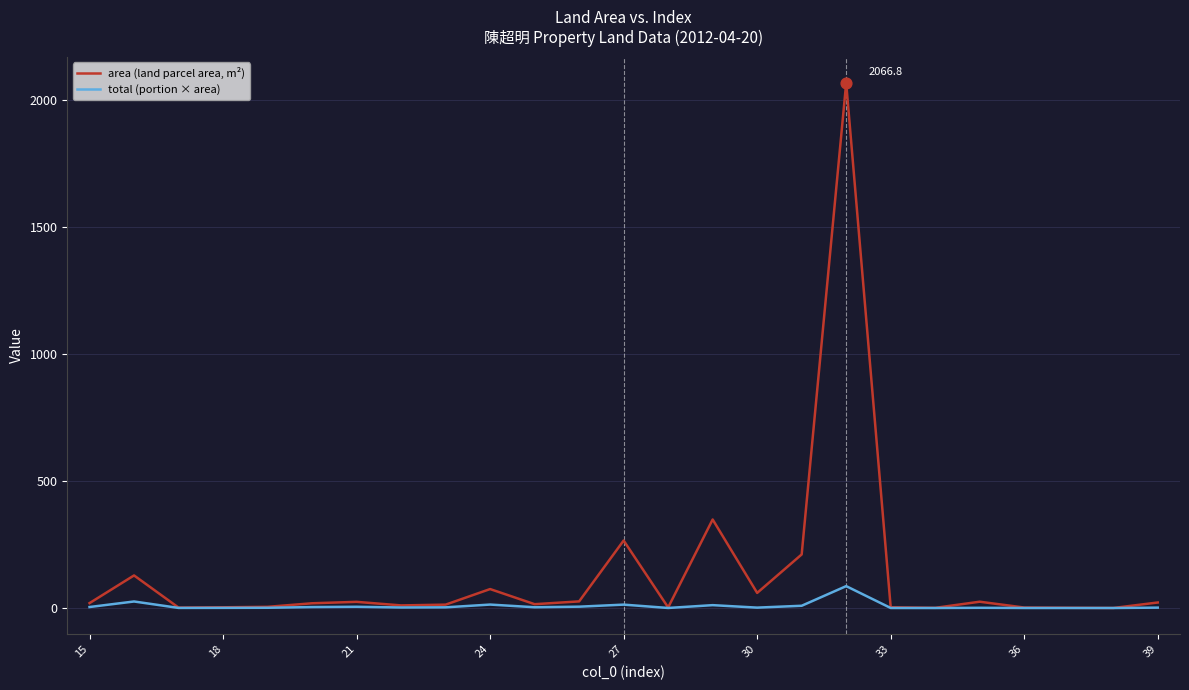

Which series has the largest total across all categories?

area (land parcel area, m²)